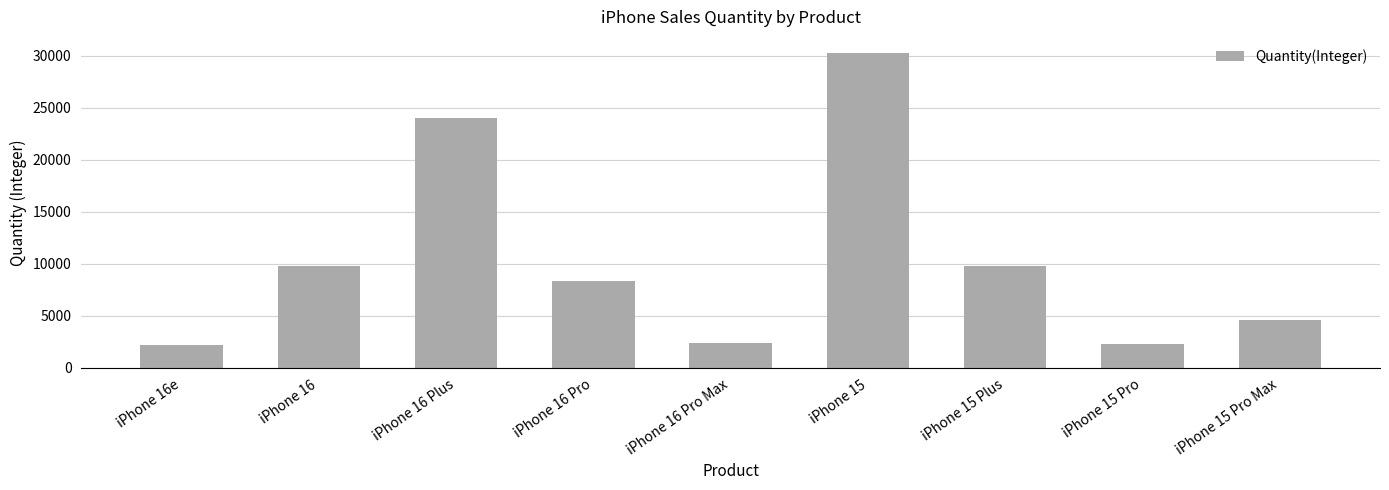

Which category has the highest value across all series?

iPhone 15